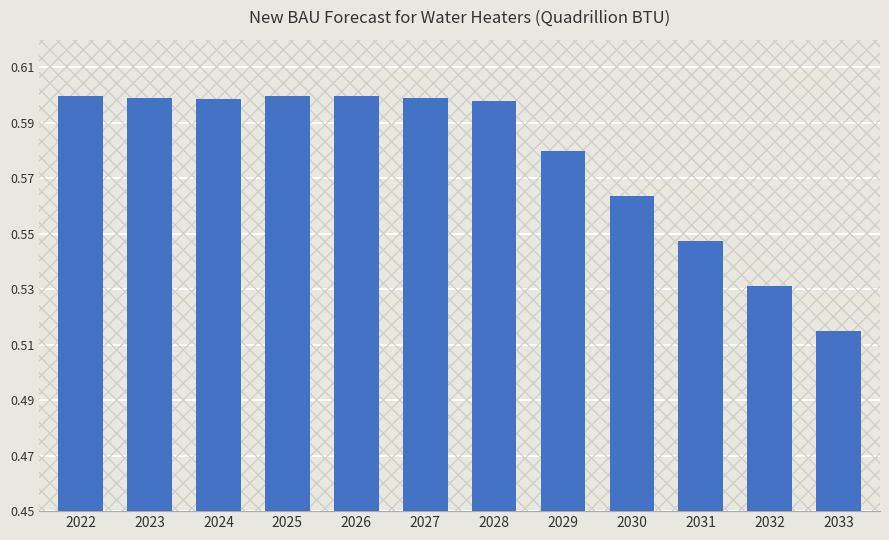

True or false: the data shows 0.2 at 2025.

False